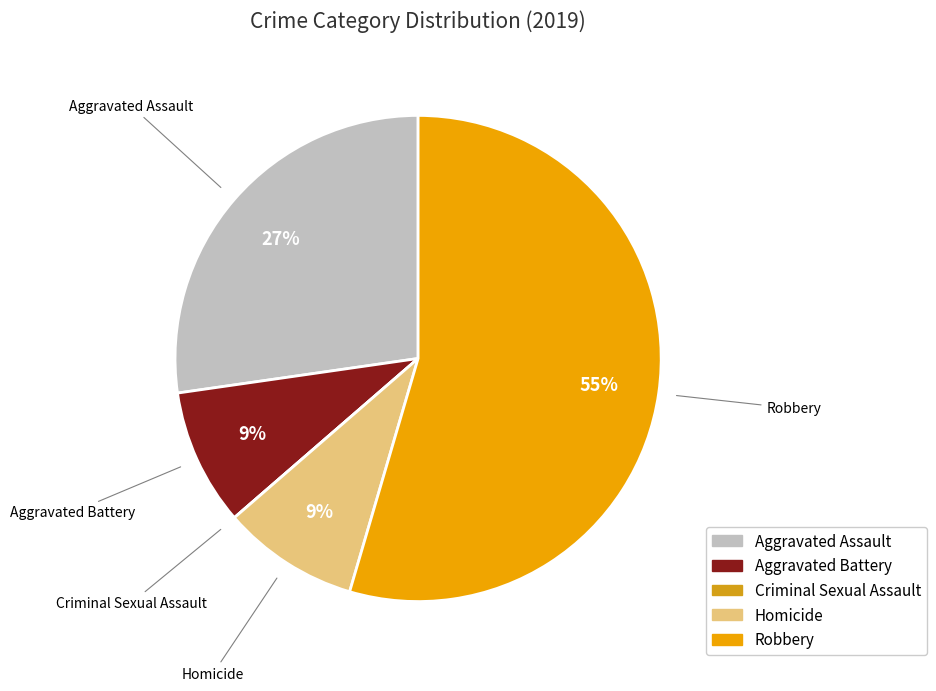

Does Robbery account for over 50% of the chart?

Yes